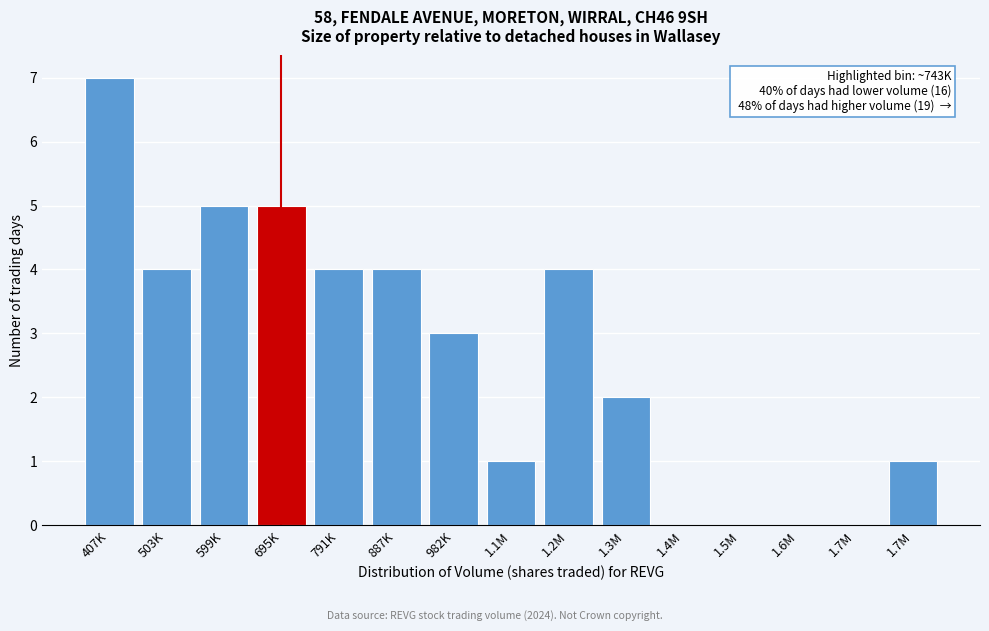

How many data points does each series have?

15